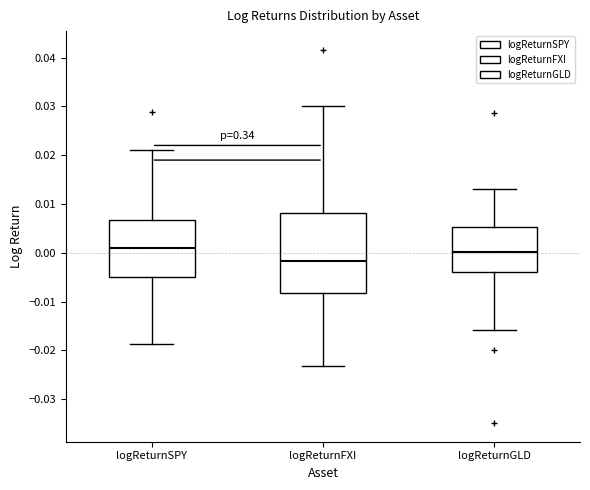

Reading left to right, transcribe this box plot: for each box, give where its median line is, the range the box spans, and where its two whiskers end, as read against the y-axis. The values are not printed on the chart, so give them approximately, as read against the axis.

logReturnSPY: median 0.001, box -0.005 to 0.007, whiskers -0.019 to 0.021
logReturnFXI: median -0.002, box -0.008 to 0.008, whiskers -0.023 to 0.030
logReturnGLD: median 0.000, box -0.004 to 0.005, whiskers -0.016 to 0.013